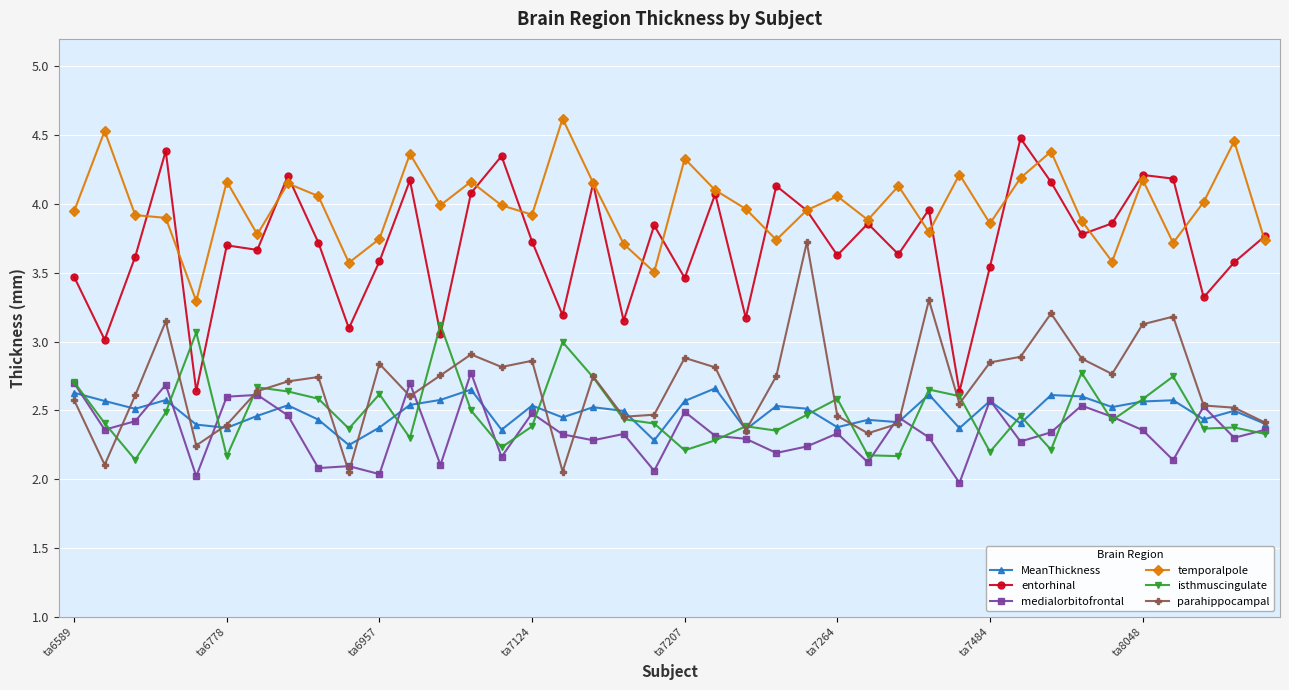

Does the chart have visible grid lines?

Yes